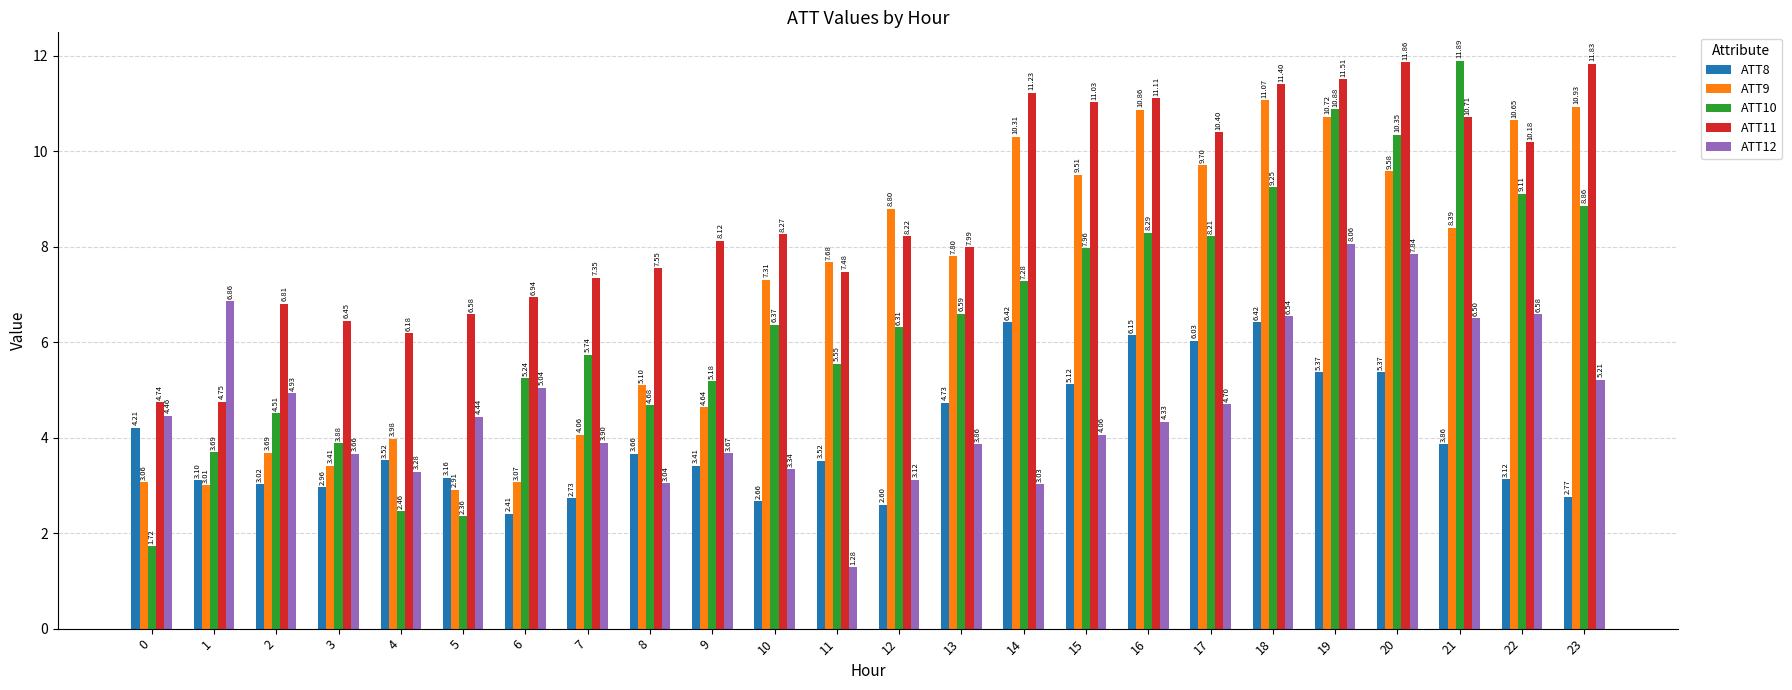

At how many categories does at least one series exceed 10?

10